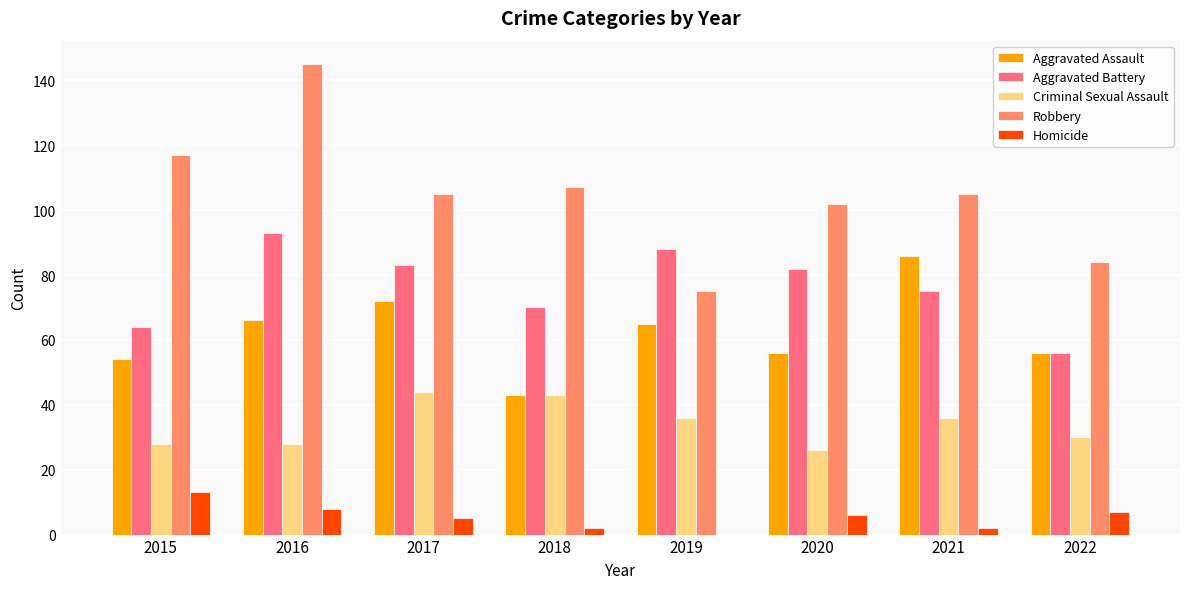

Are the bars horizontal?

No